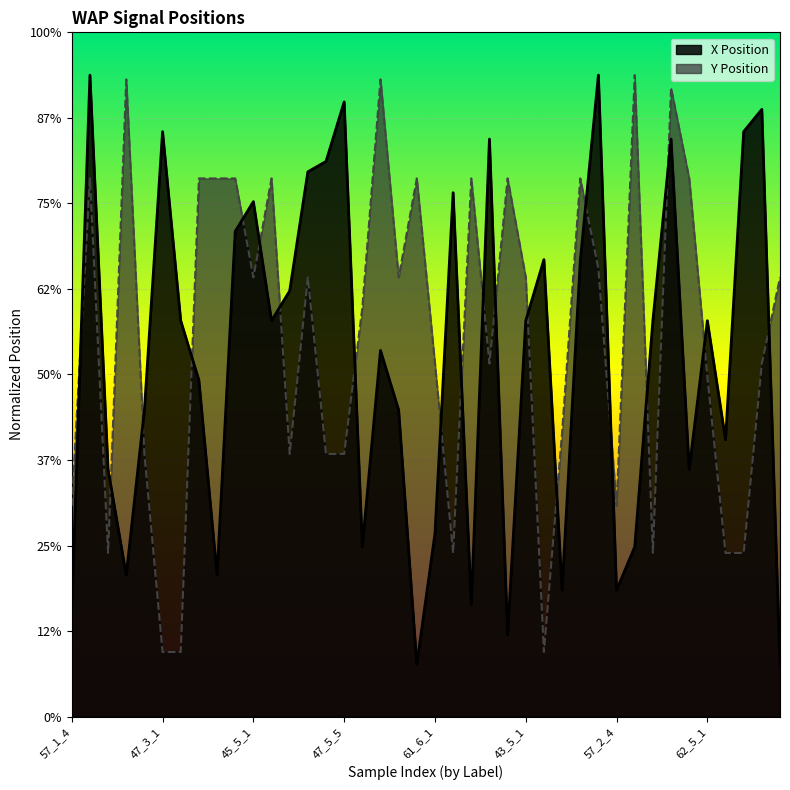

What is the difference between the Y values at 40_1_3 and 39_1_1?

2.3